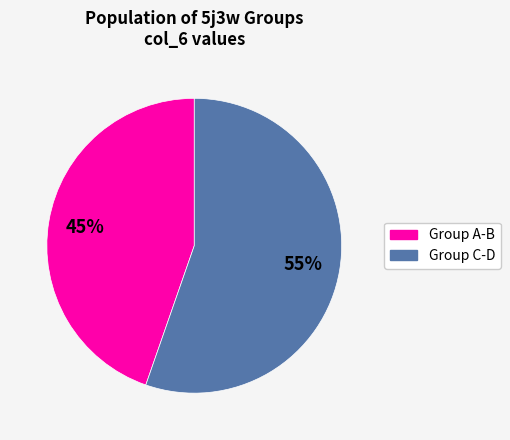

To the nearest percent, what is the average slice percentage?

50%